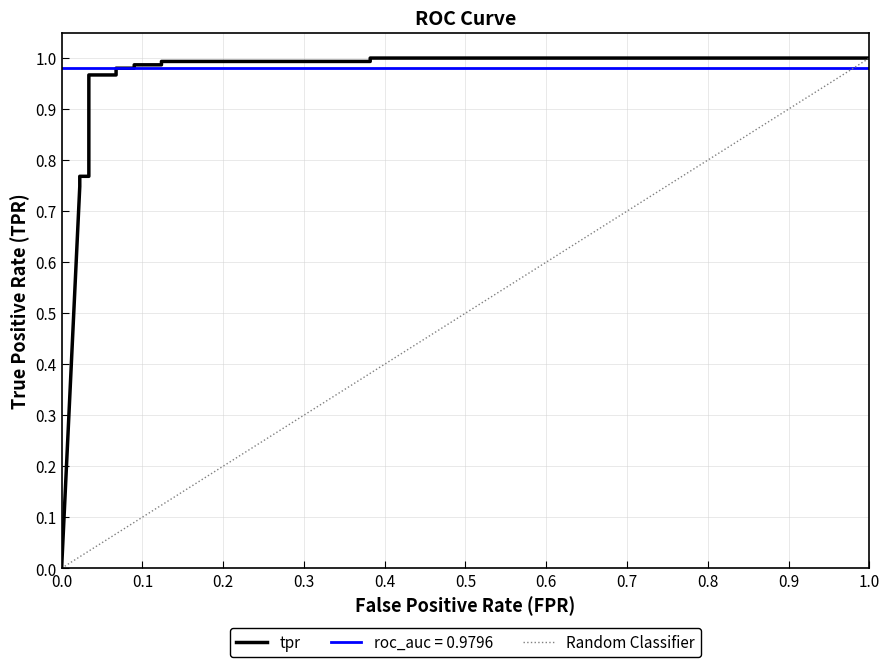

True or false: there are more than 0 points higher than both neighbors.

False